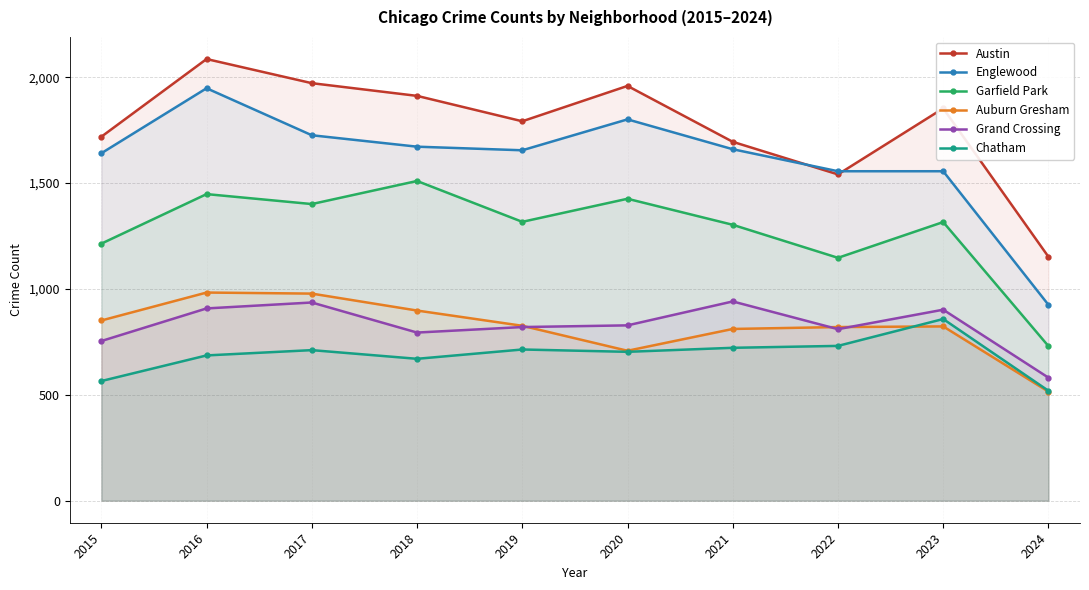

The Auburn Gresham series shows 515 at 2024. True or false?

True